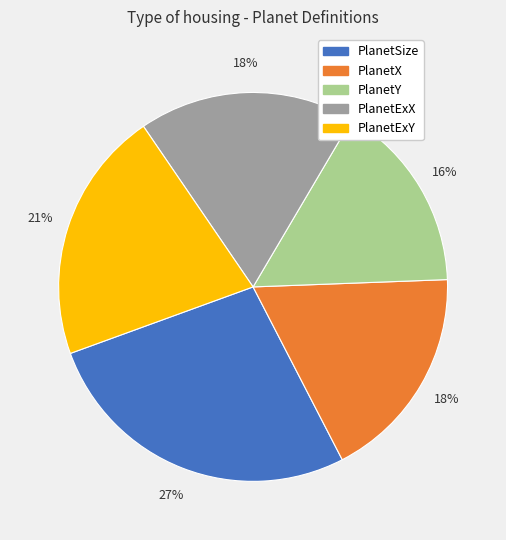

To the nearest percent, what is the average slice percentage?

20%